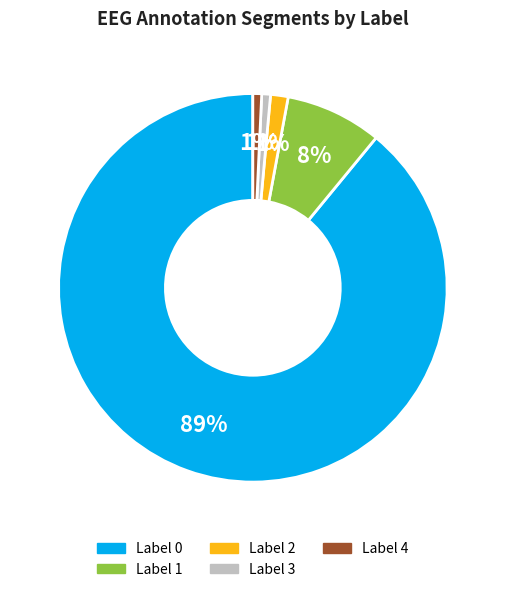

To the nearest percent, what portion does Label 0 represent?

89%